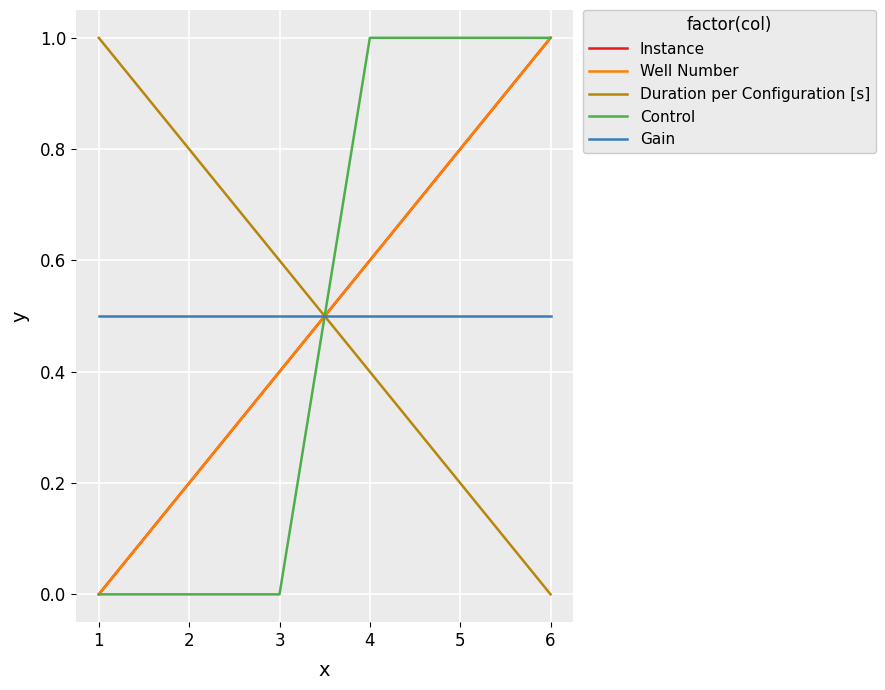

What is the minimum value for Gain?

0.5